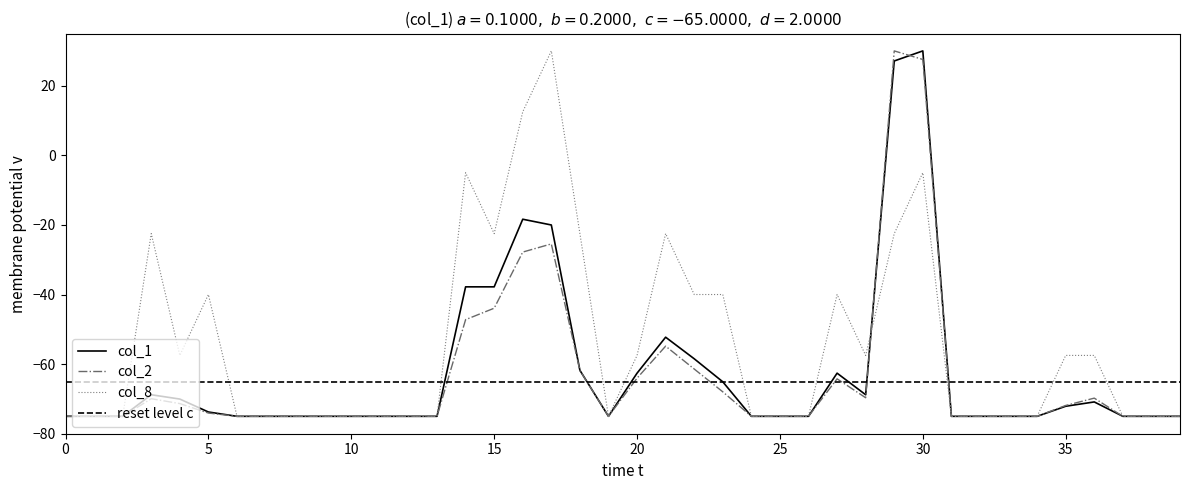

The value of col_8 at 10 is -127.1. True or false?

False